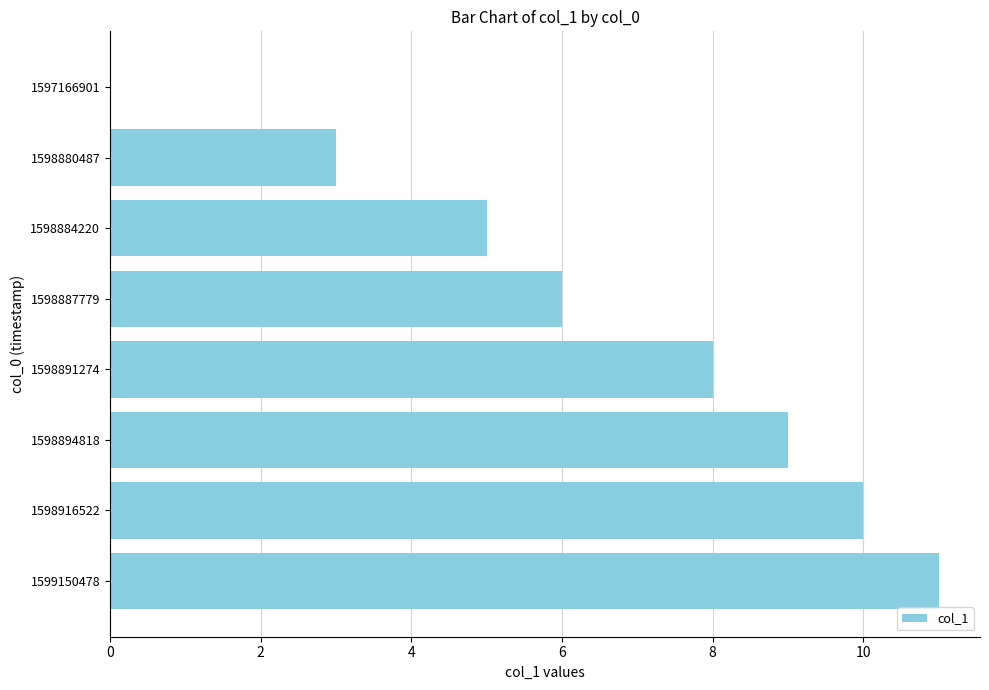

How many categories are shown in the chart?

8